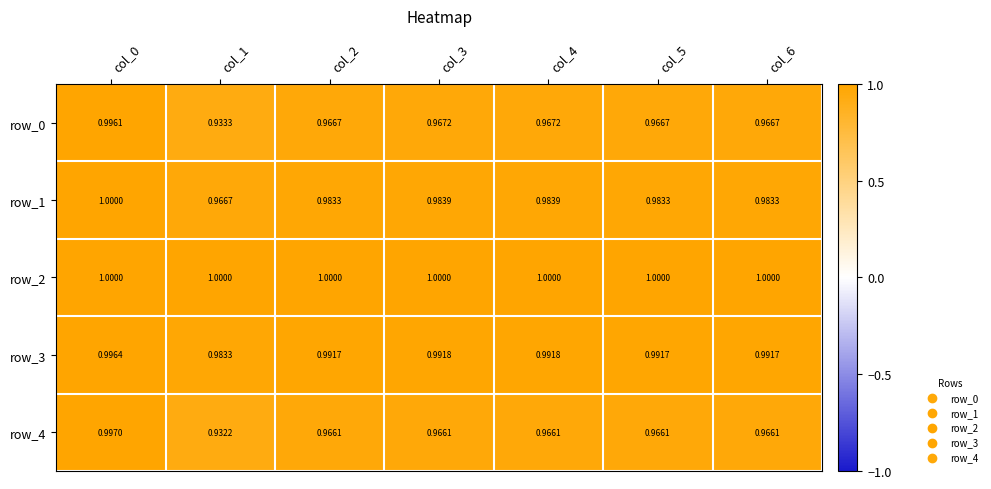

Is the value of row_0 at col_2 greater than the value of row_1 at col_4?

No